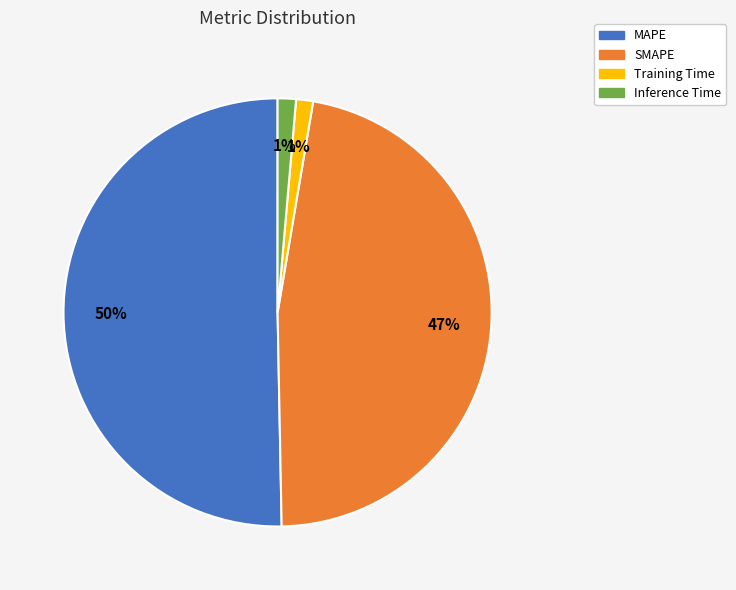

How many slices are in this pie chart?

4